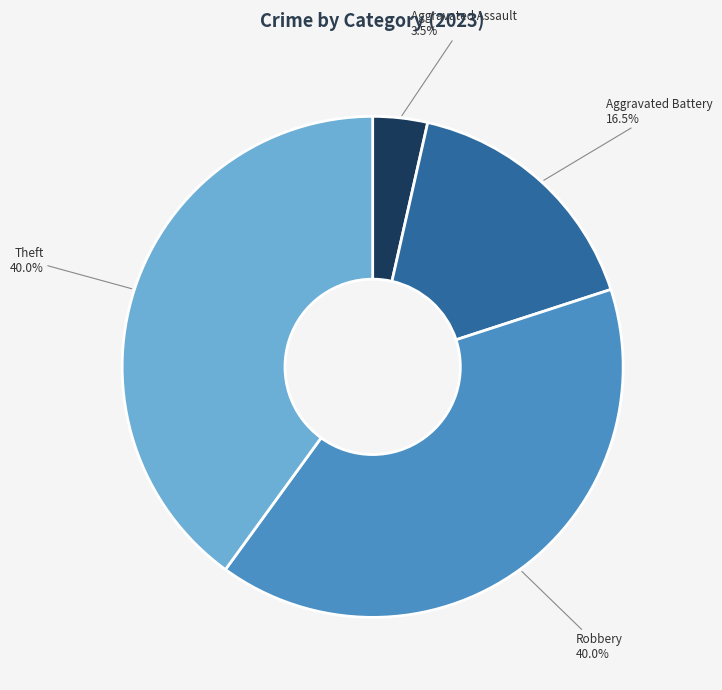

Does any single category account for the majority?

No